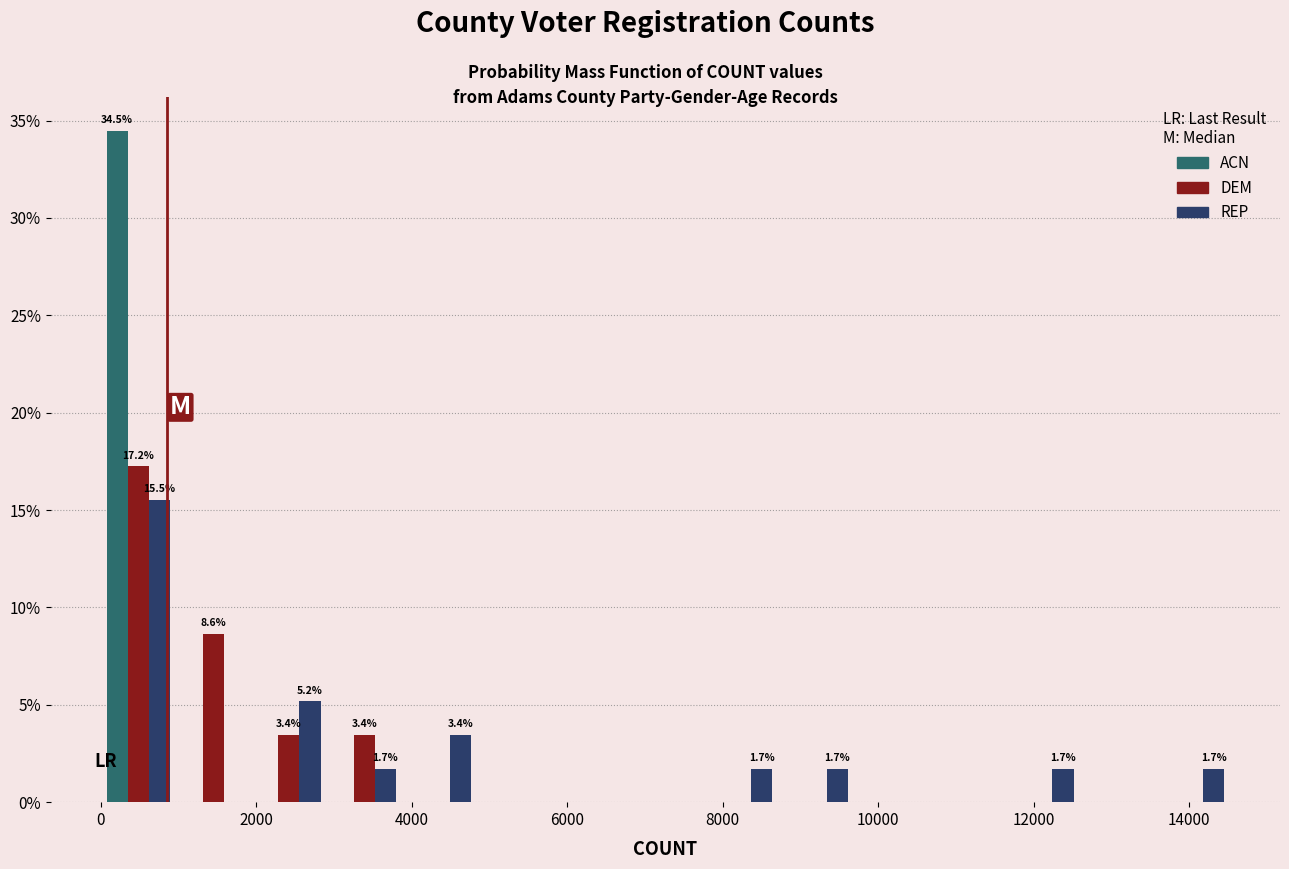

In the DEM series, which range on the x-axis has the tallest bar?

0 to 1000